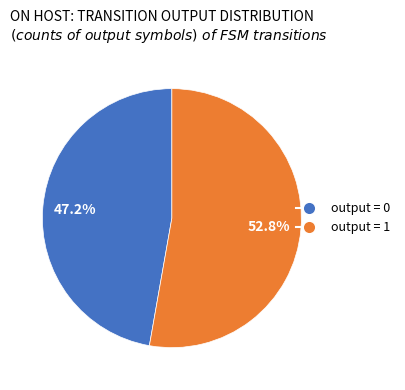

How many segments does this pie chart have?

2